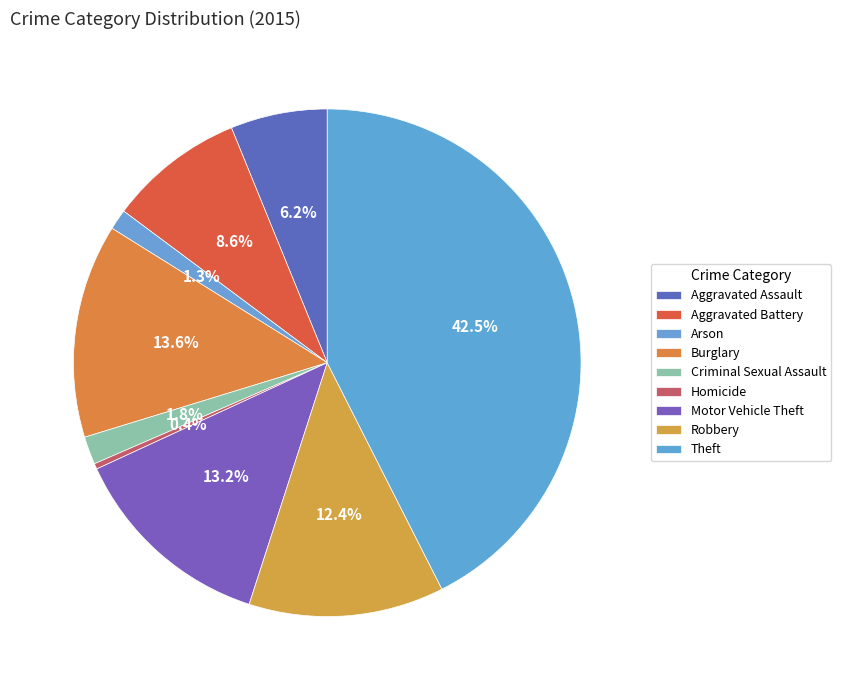

What is the smallest slice in the pie chart?

Homicide